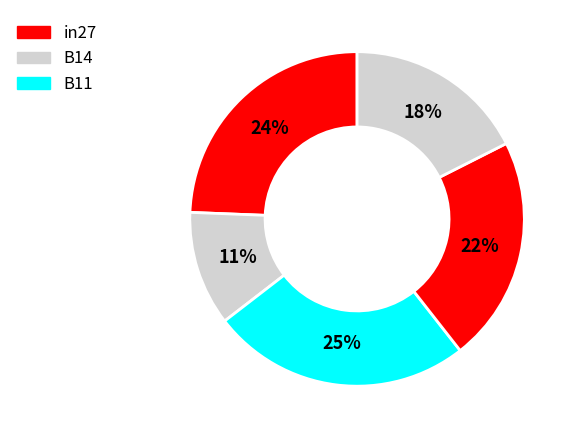

Which slice is the smallest?

B14